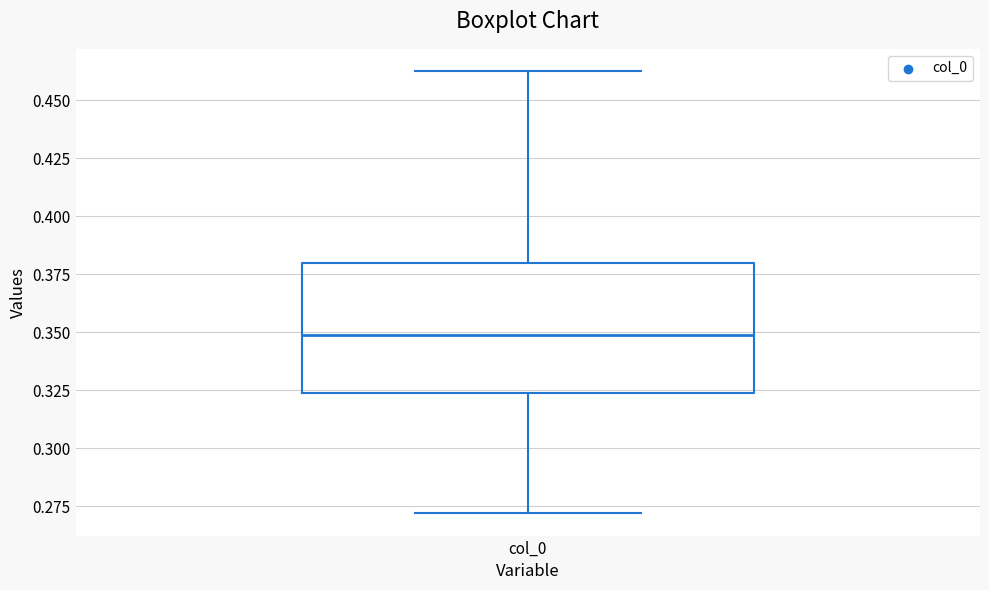

Transcribe this box plot: give where the median line is, the range the box spans, and where the two whiskers end, as read against the y-axis. The values are not printed on the chart, so give them approximately, as read against the axis.

median 0.350, box 0.325 to 0.380, whiskers 0.270 to 0.465